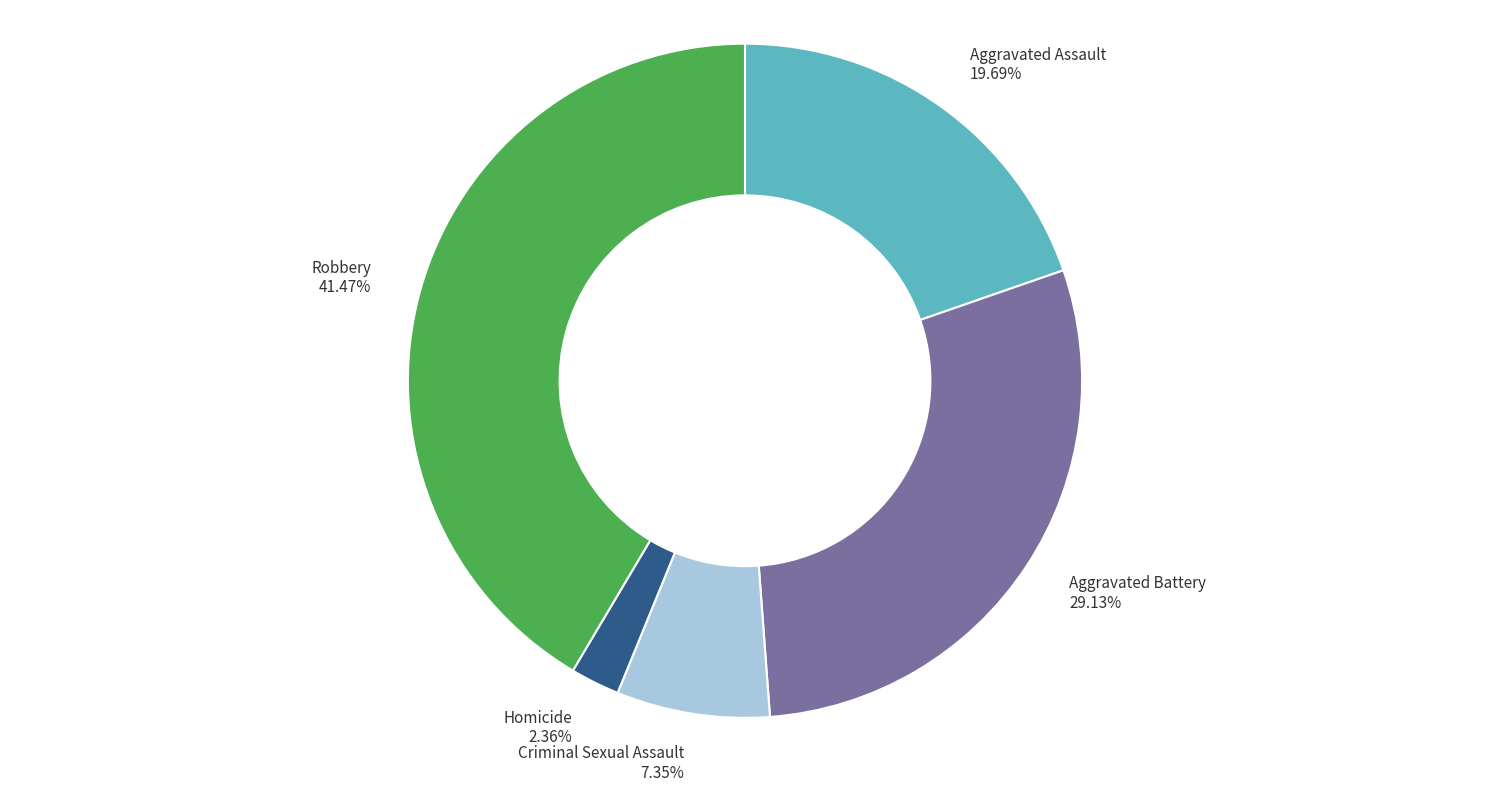

To the nearest percent, what is the difference between the Aggravated Assault and Robbery slice percentages?

22%